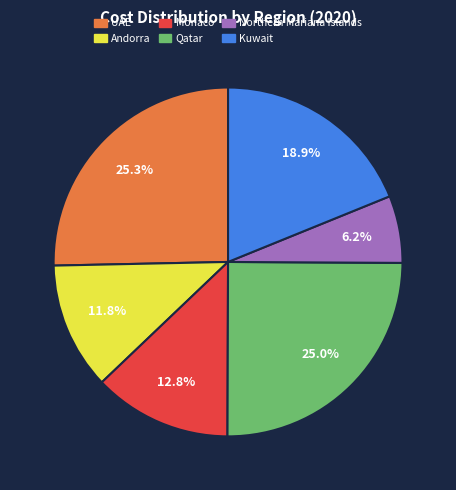

What portion of the pie excludes Andorra?

88.2%